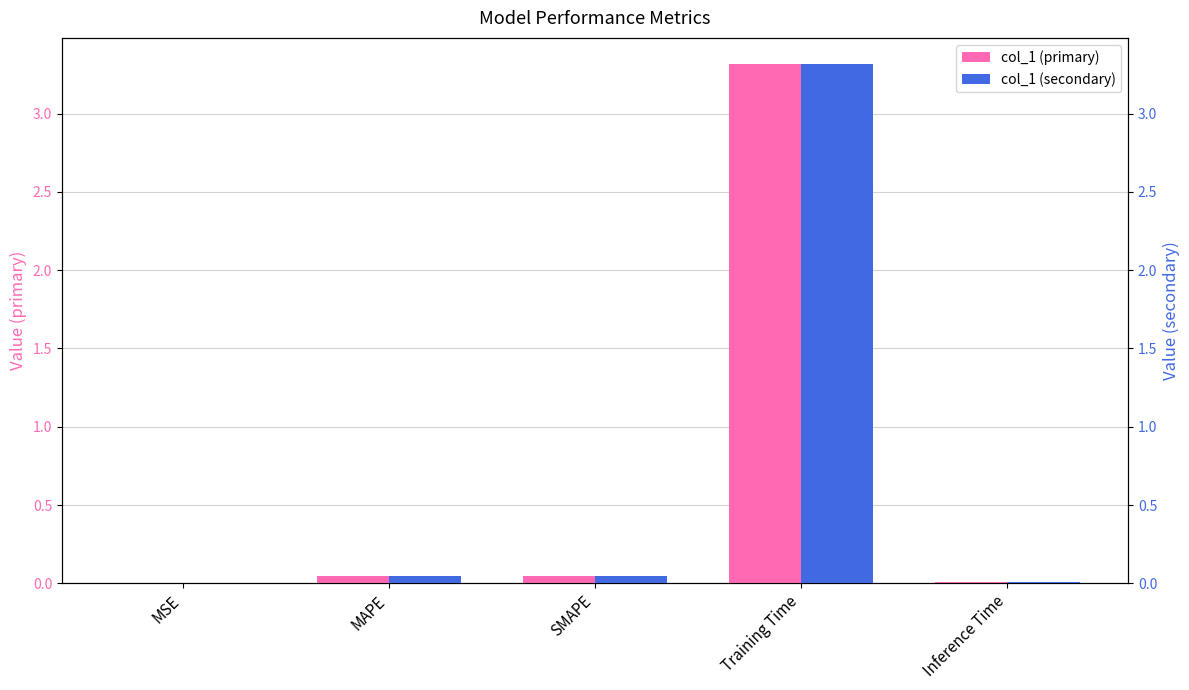

Which label corresponds to the largest value in the chart?

Training Time